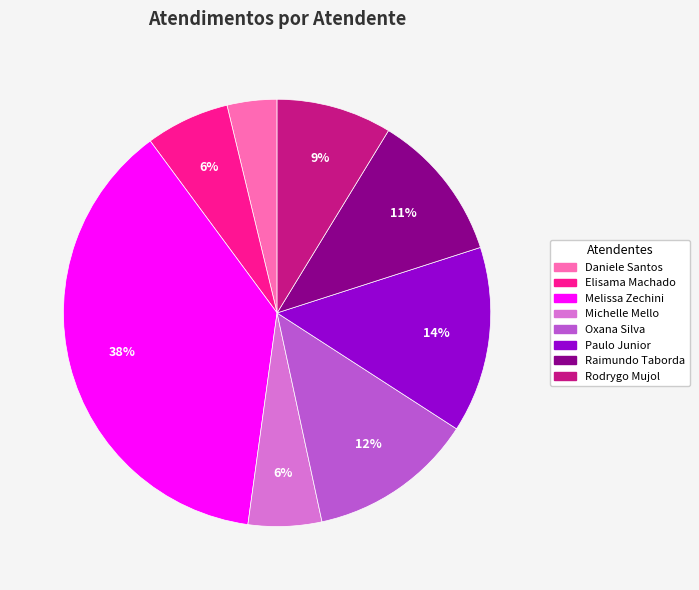

To the nearest percent, what portion does Paulo Junior represent?

14%